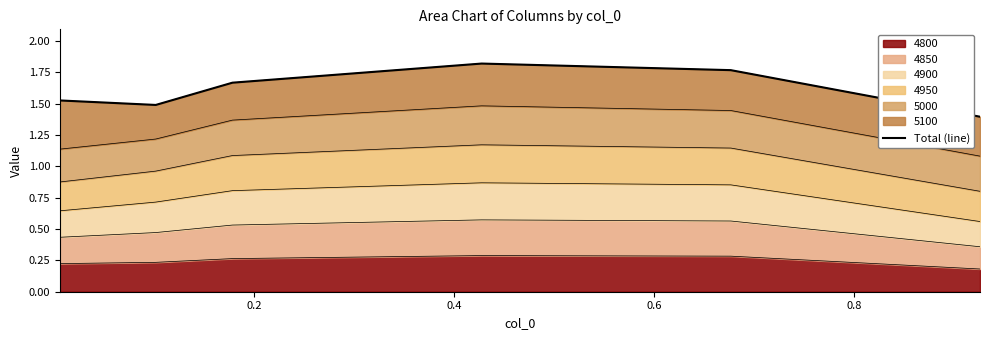

How many lines are shown in the chart?

1